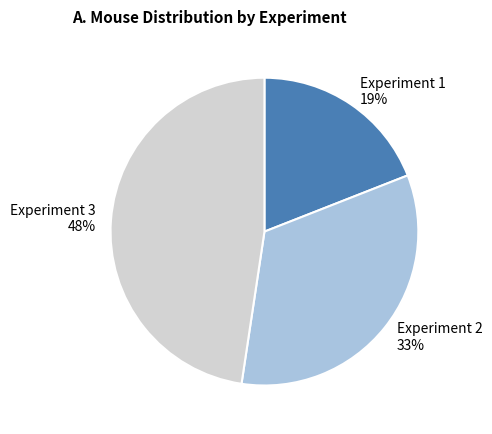

True or false: Experiment 3 accounts for 54% of the total.

False